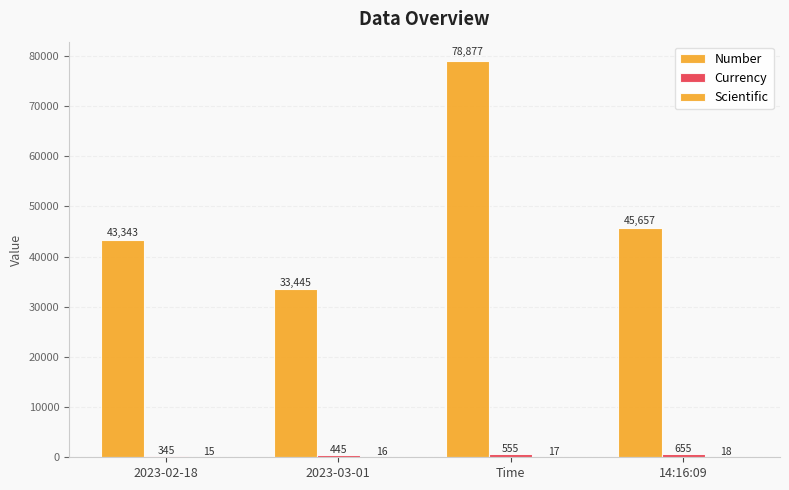

How many series are shown in this chart?

3